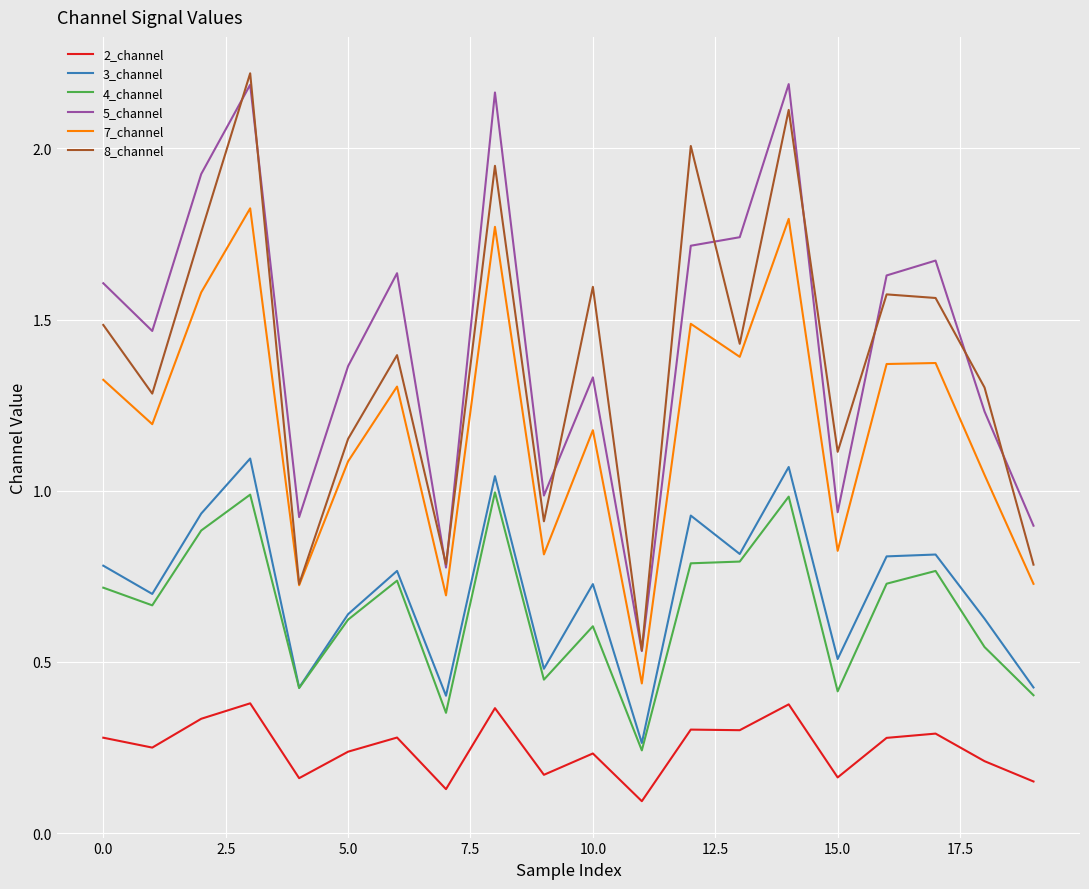

True or false: 4_channel and 5_channel intersect in this chart.

False